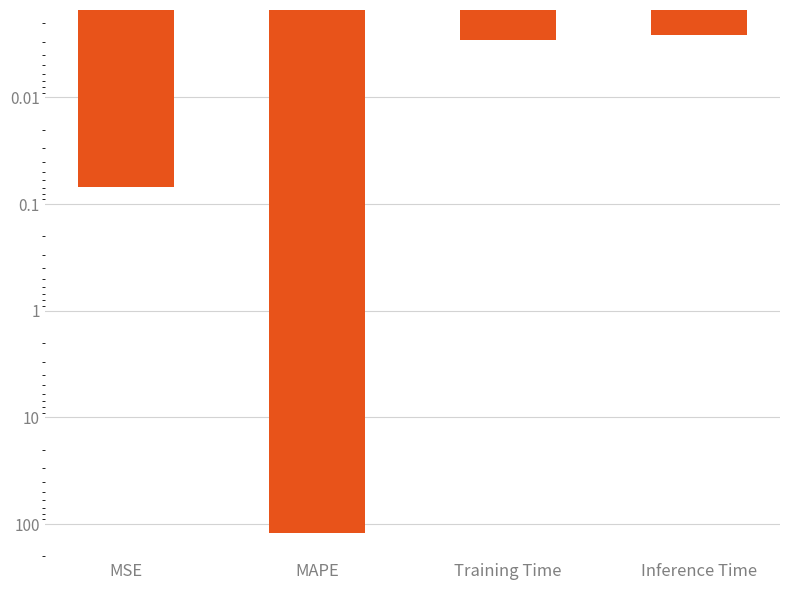

What is the sum of the values at MAPE and Inference Time?

121.8